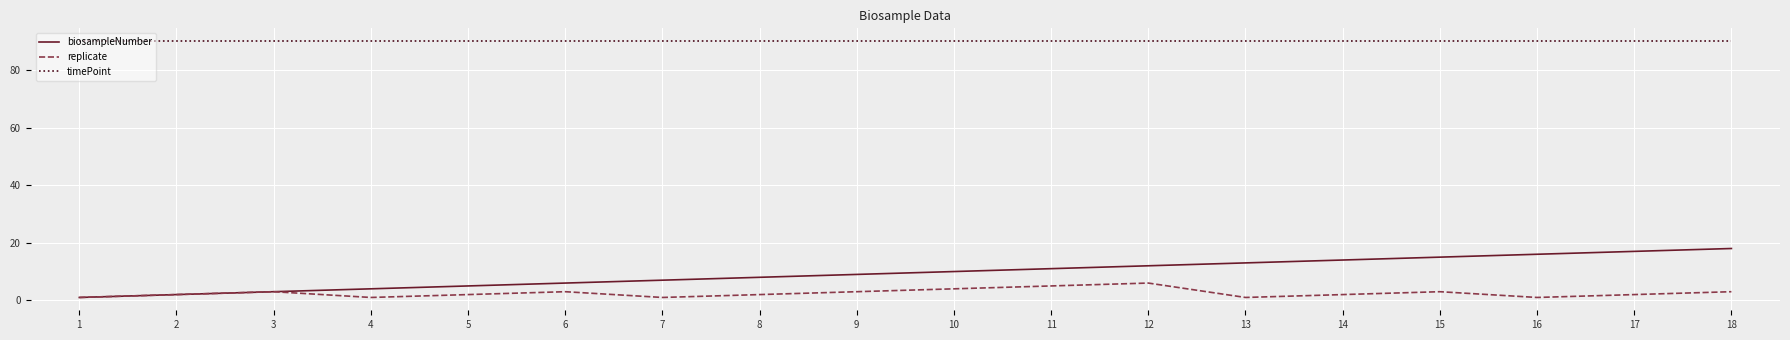

At 4, list the series in order from smallest to largest.

replicate, biosampleNumber, timePoint